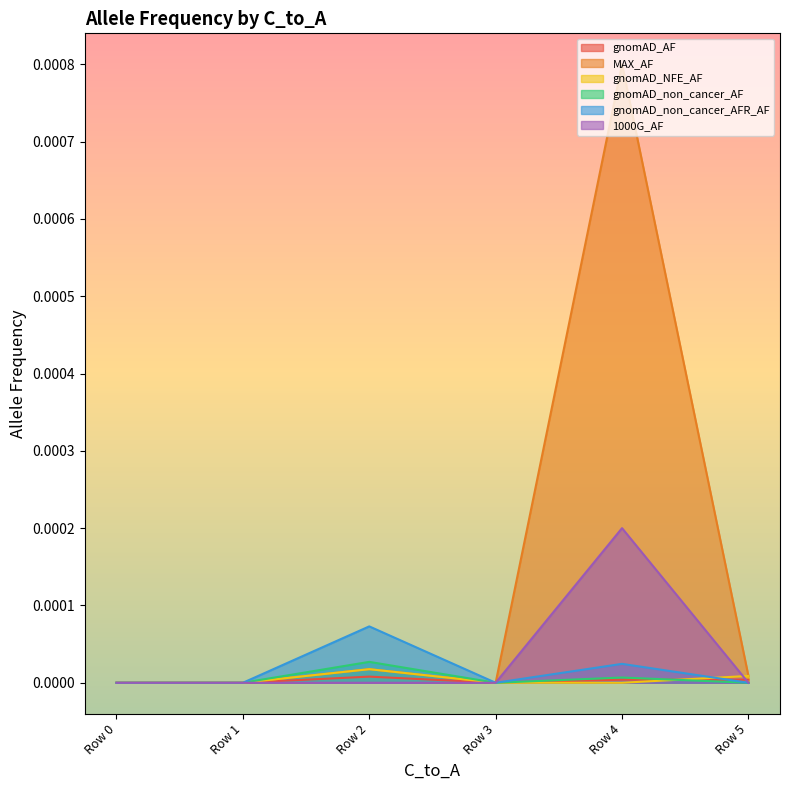

List the series in order of their peak value, highest first.

MAX_AF, 1000G_AF, gnomAD_non_cancer_AFR_AF, gnomAD_non_cancer_AF, gnomAD_NFE_AF, gnomAD_AF